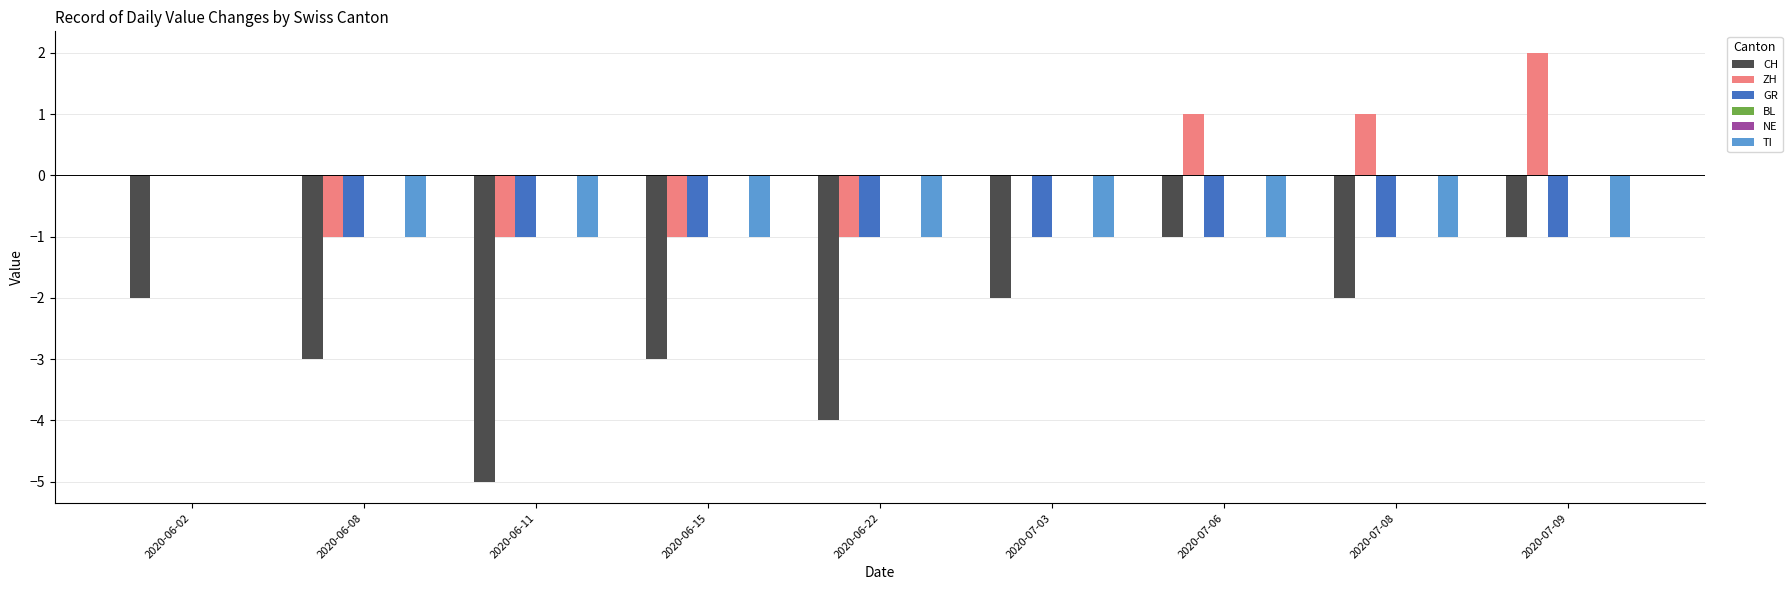

What is the average value of the GR series?

-1